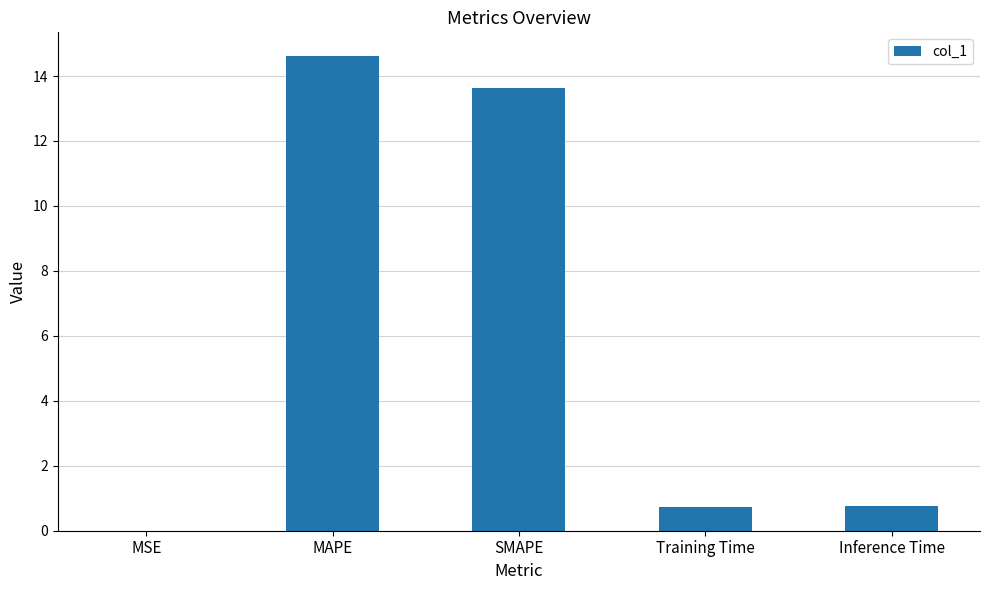

The chart shows a value of 21.4 at MAPE. True or false?

False